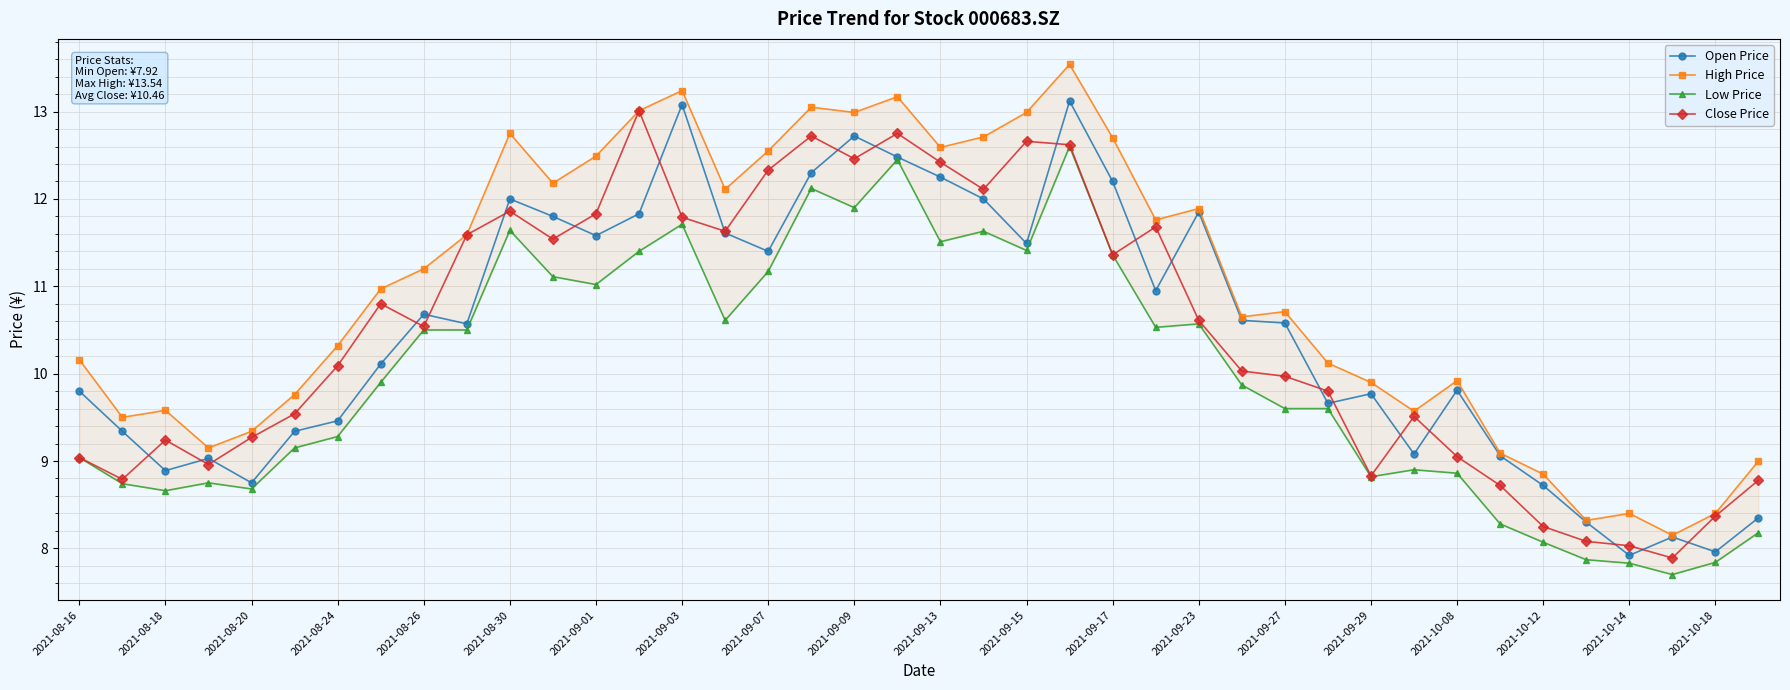

The Close Price series shows 7.0 at 2021-09-23. True or false?

False